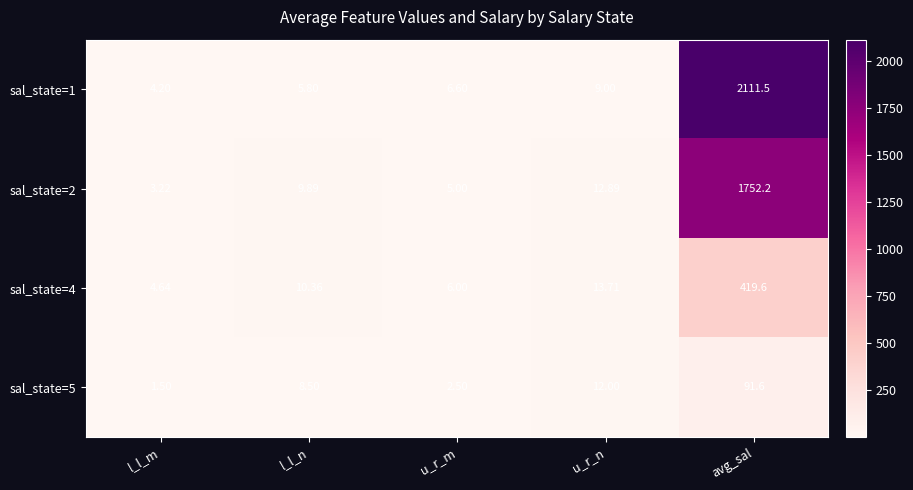

Rank the categories by sal_state=5 value from lowest to highest.

l_l_m, u_r_m, l_l_n, u_r_n, avg_sal